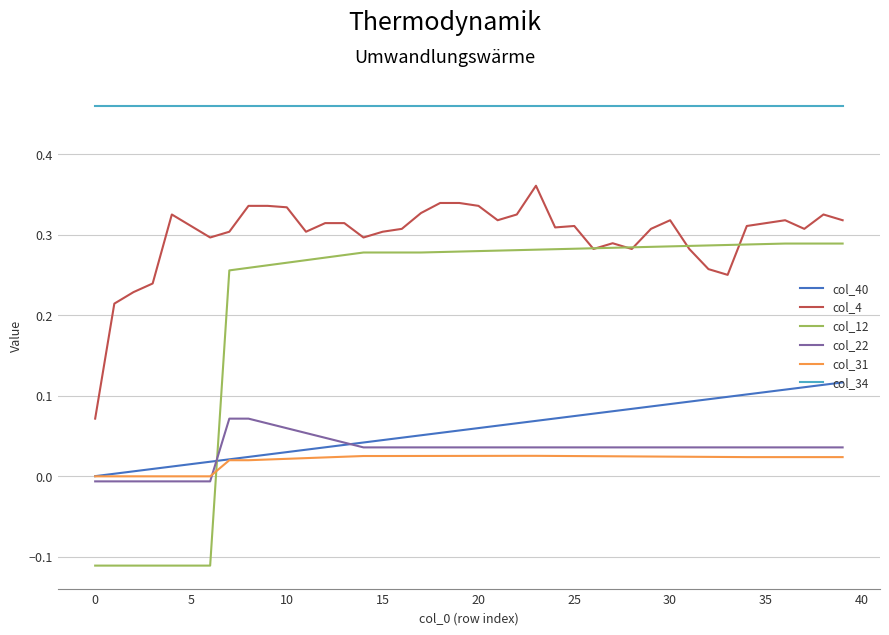

Which series has the widest spread of values?

col_12